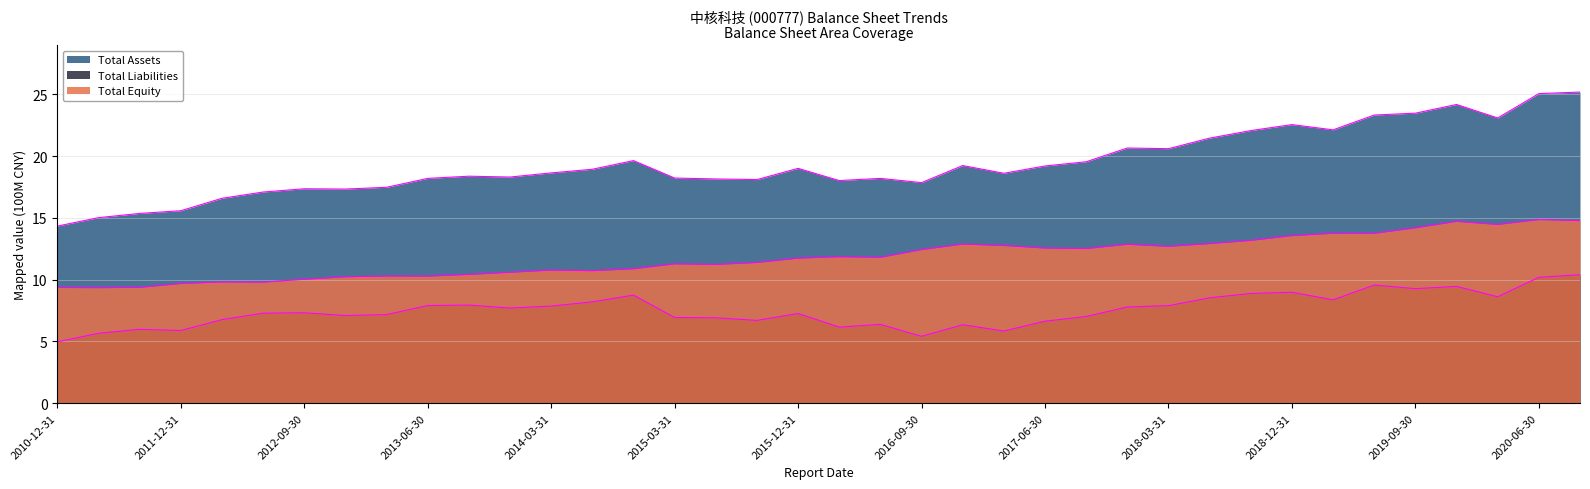

What is the difference between the maximum and second lowest values in the Total Liabilities series?

5.0